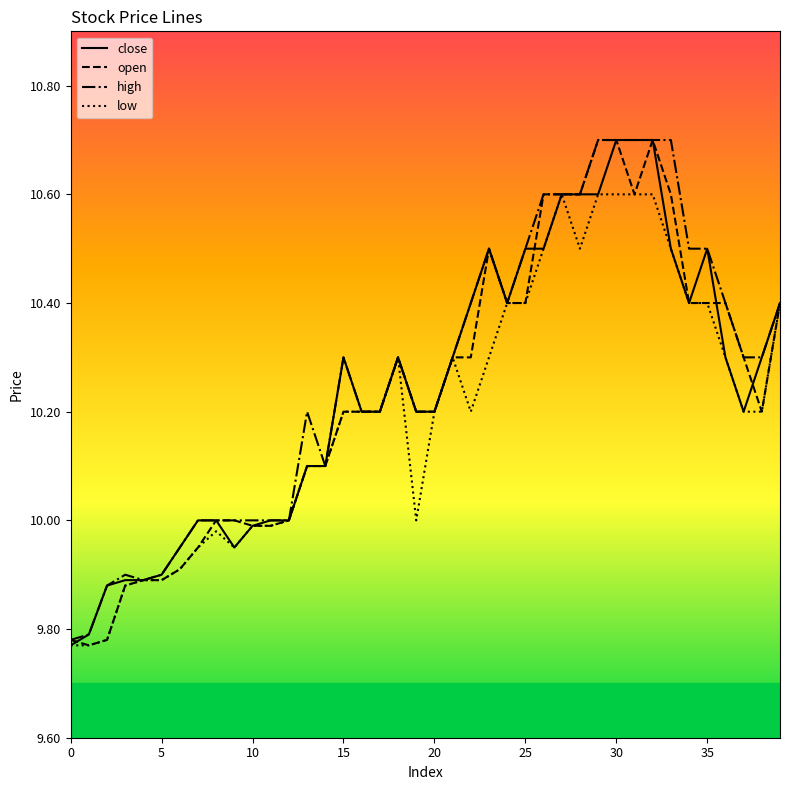

What is the maximum value shown in the chart?

10.7